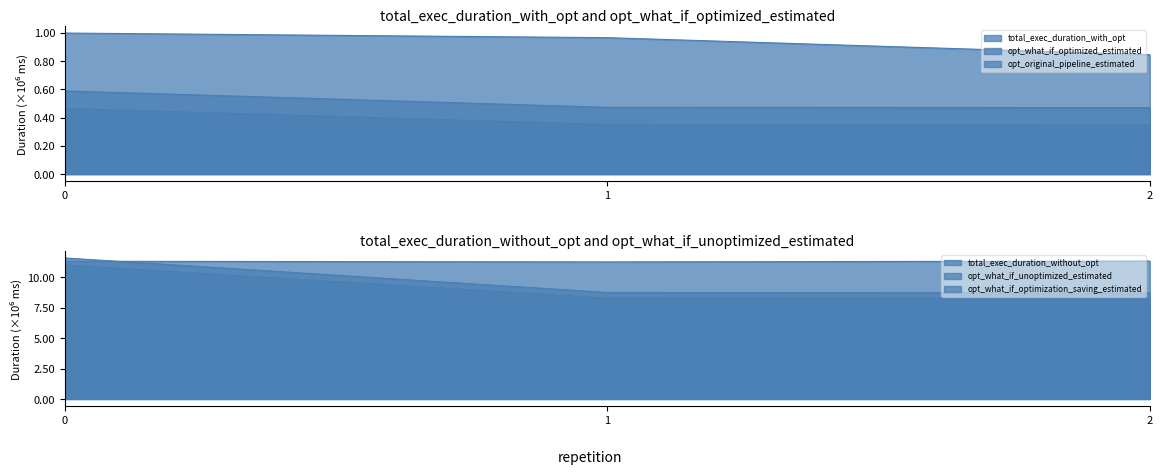

What is the difference between the maximum and minimum values in the opt_original_pipeline_estimated series?

2879283.7